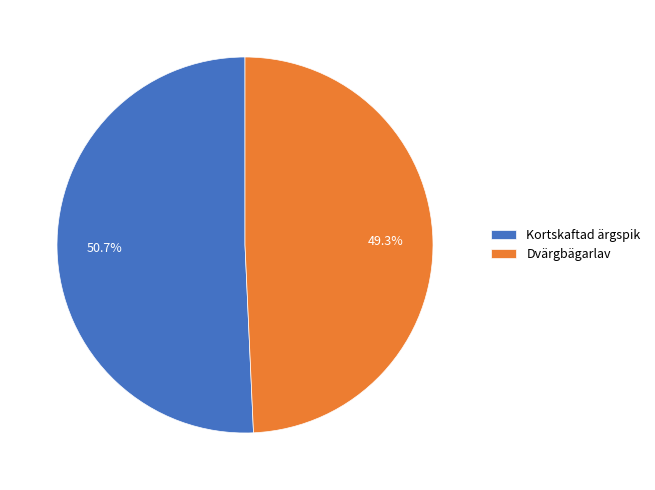

How many slices are in this pie chart?

2